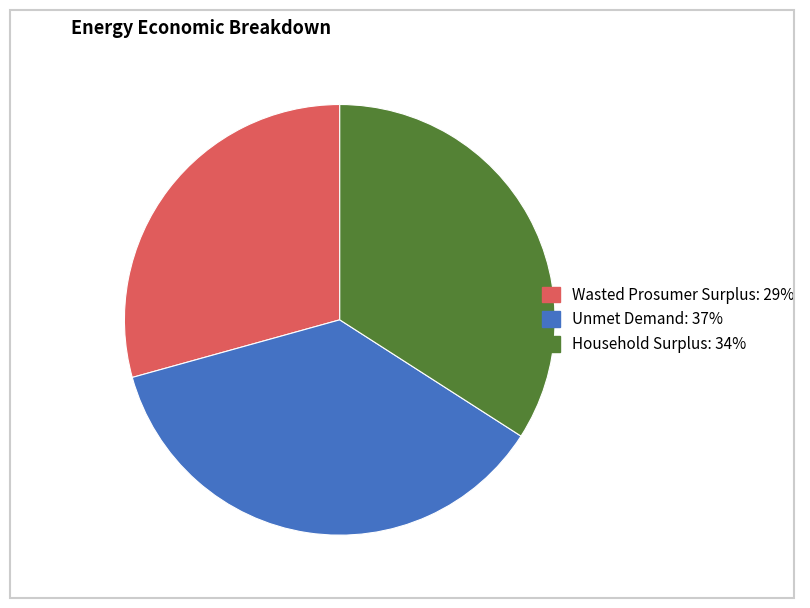

Is Wasted Prosumer Surplus: 29% the majority of the pie?

No